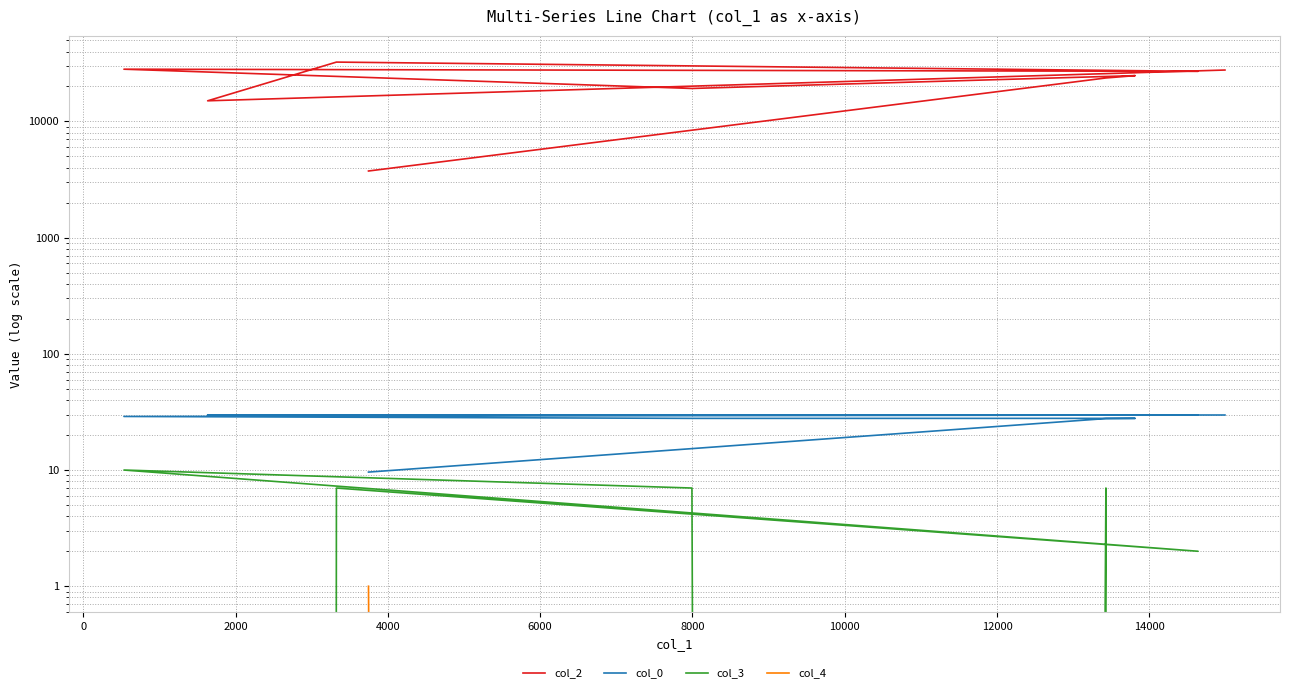

Which has a higher value, 6000 or 0?

6000